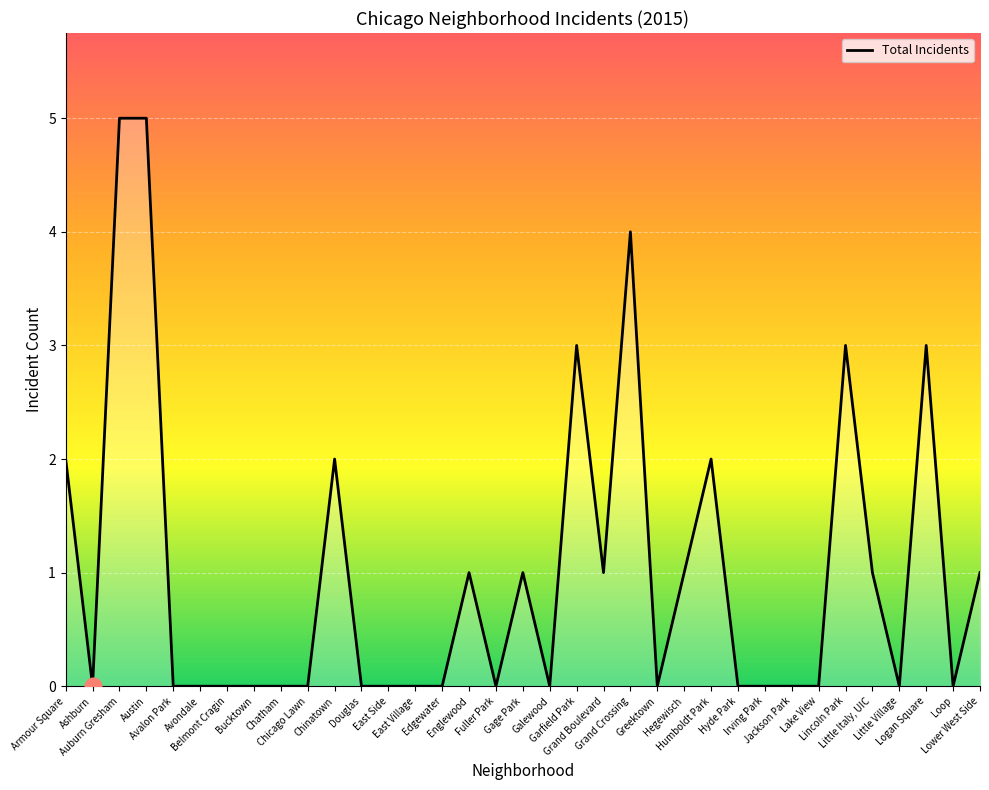

How many lines are shown in the chart?

1